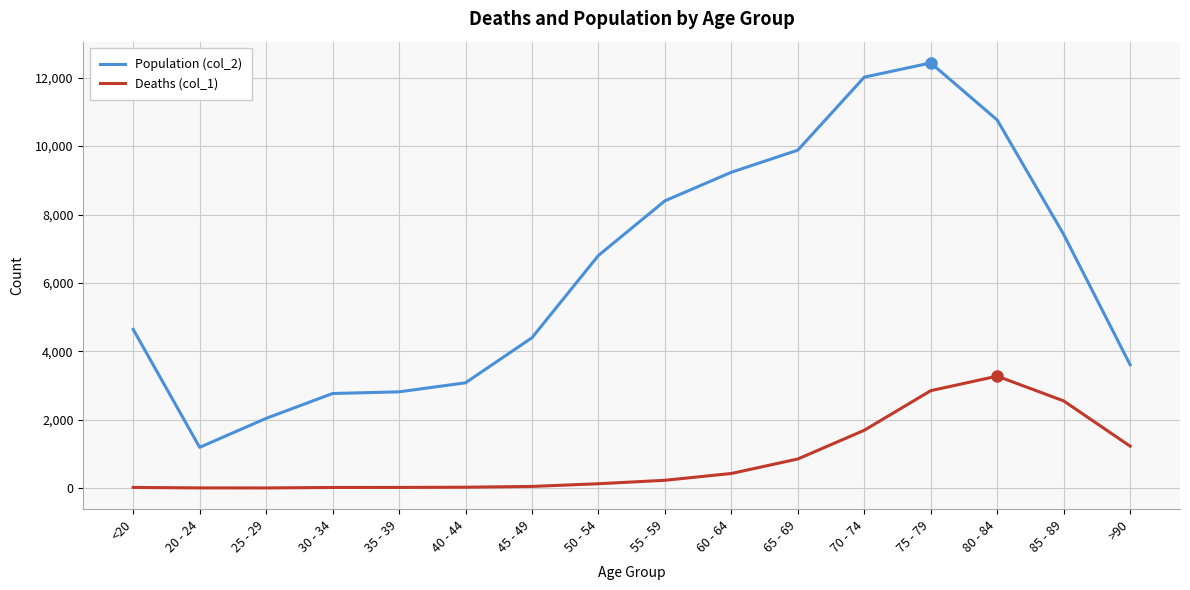

What is the highest value of the Deaths (col_1) series?

3273